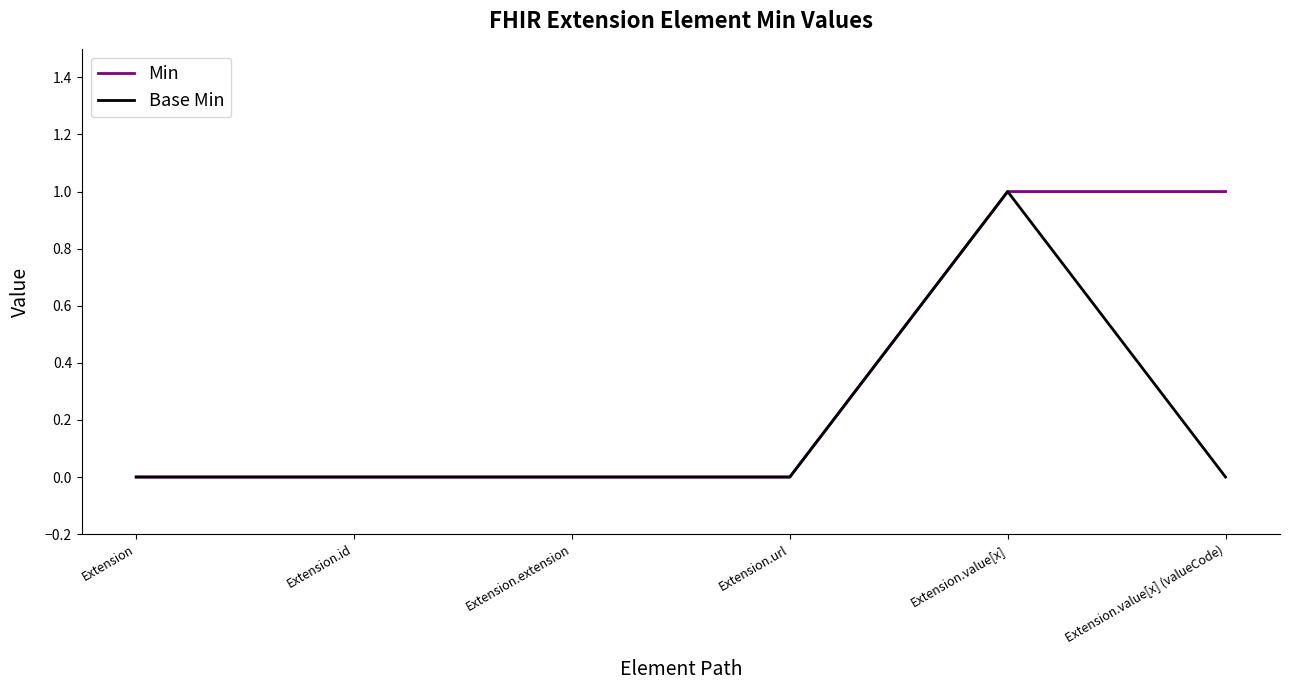

What is the approximate value of Min at Extension.value[x]?

1